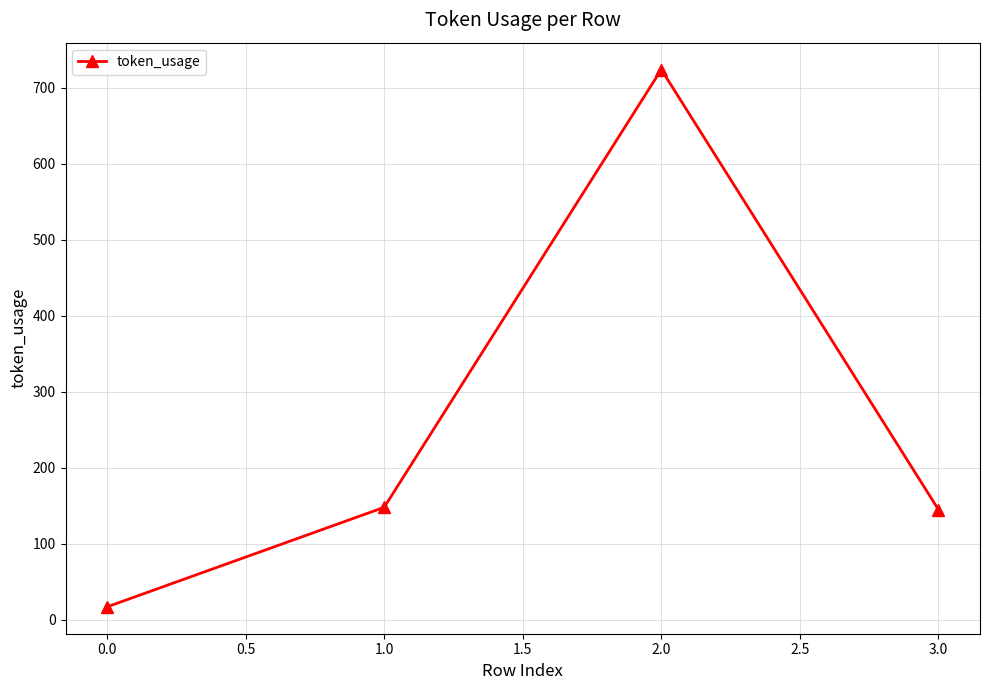

Which has a higher value, 1.0 or 2.0?

2.0